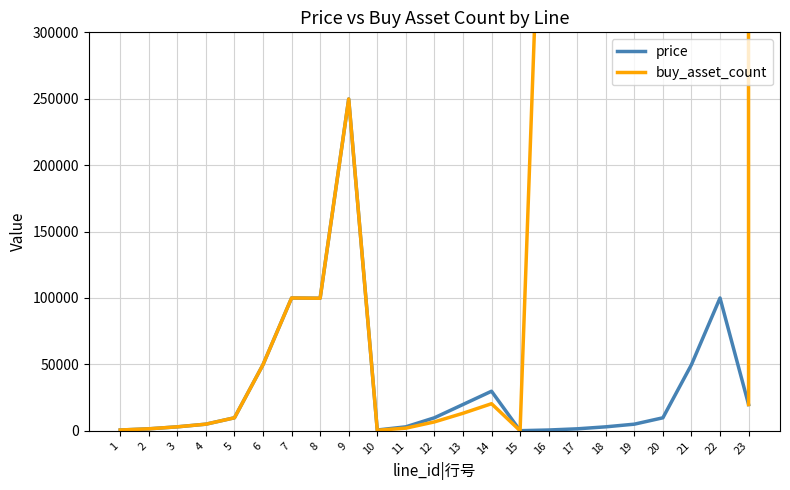

In price, how many points are higher than both neighbors (excluding endpoints)?

4